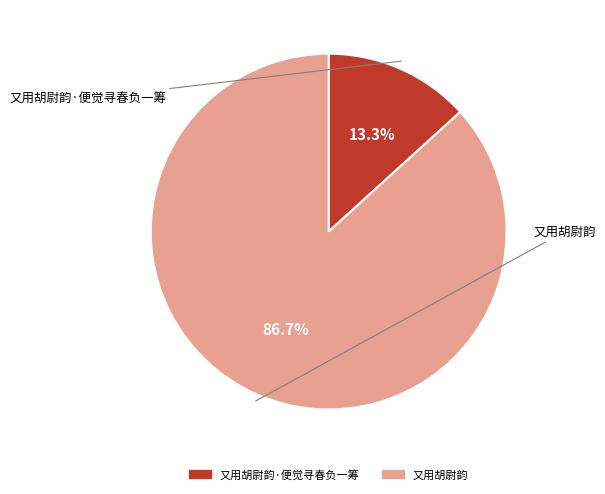

Does any single category account for the majority?

Yes